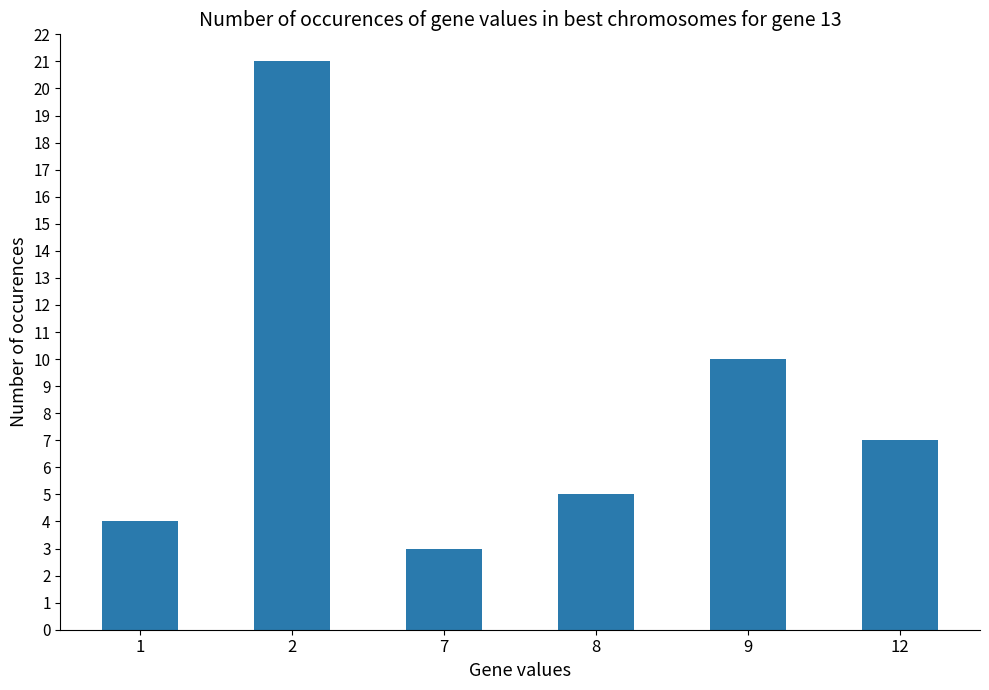

Are the bars horizontal?

No